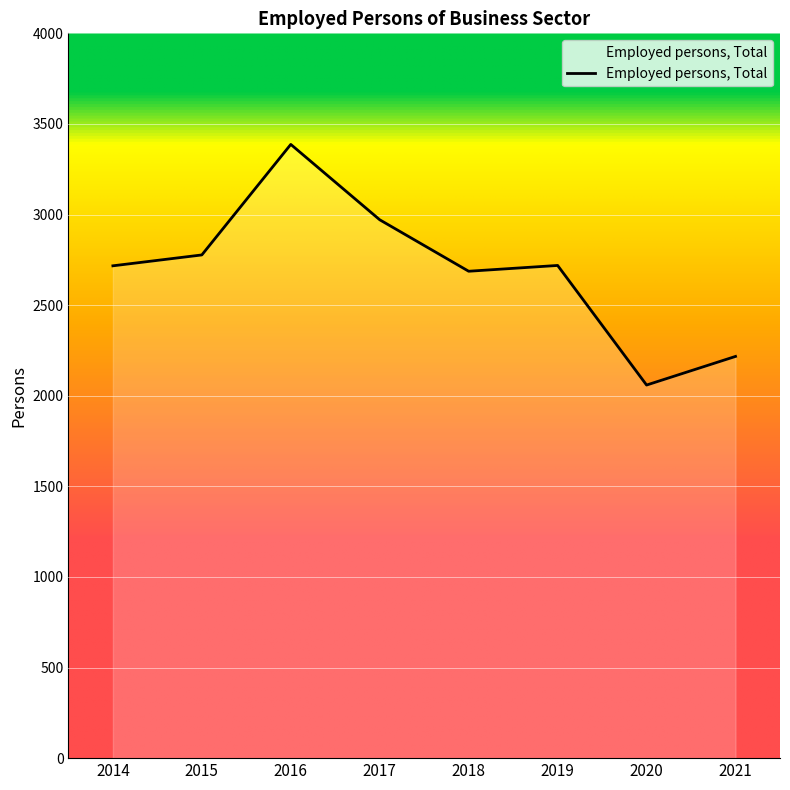

What is the maximum value shown in the chart?

3387.0